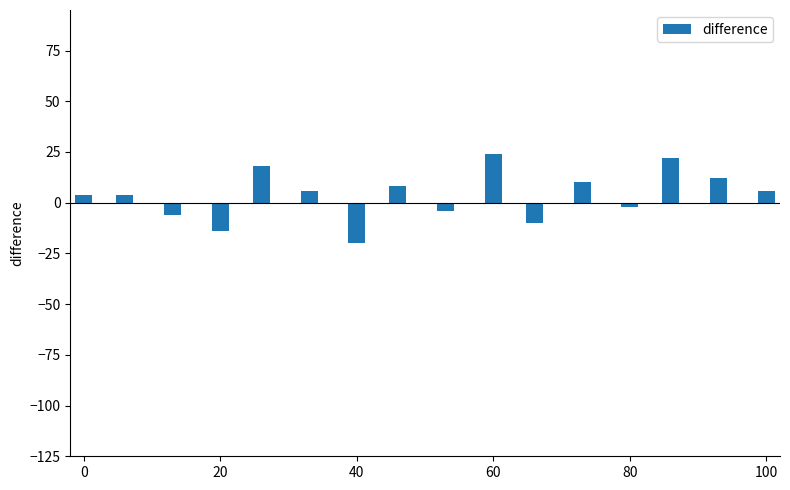

What is the greatest value displayed?

24